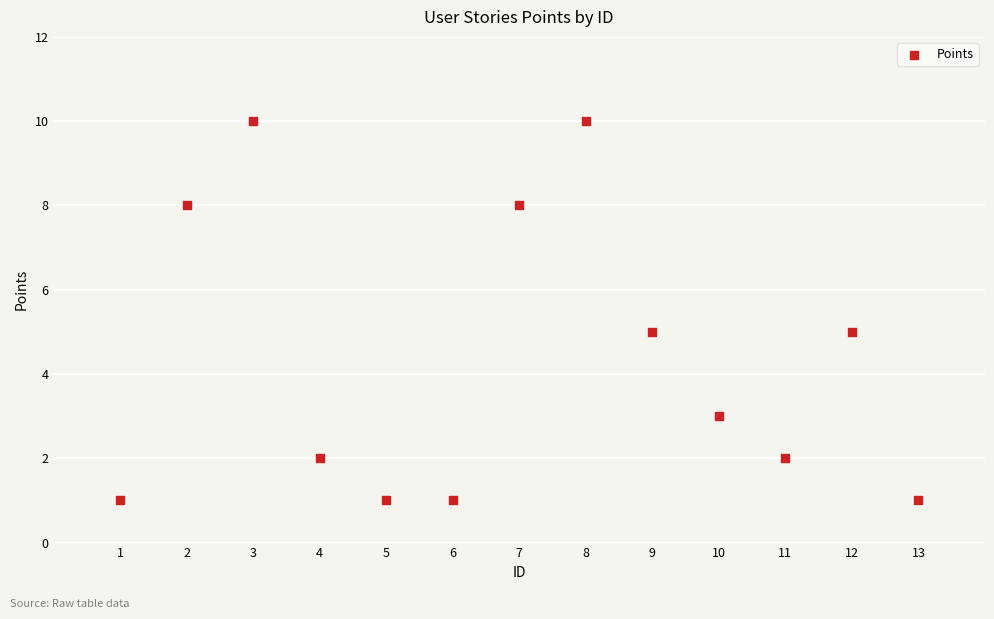

What is the range of X values (max minus min)?

12